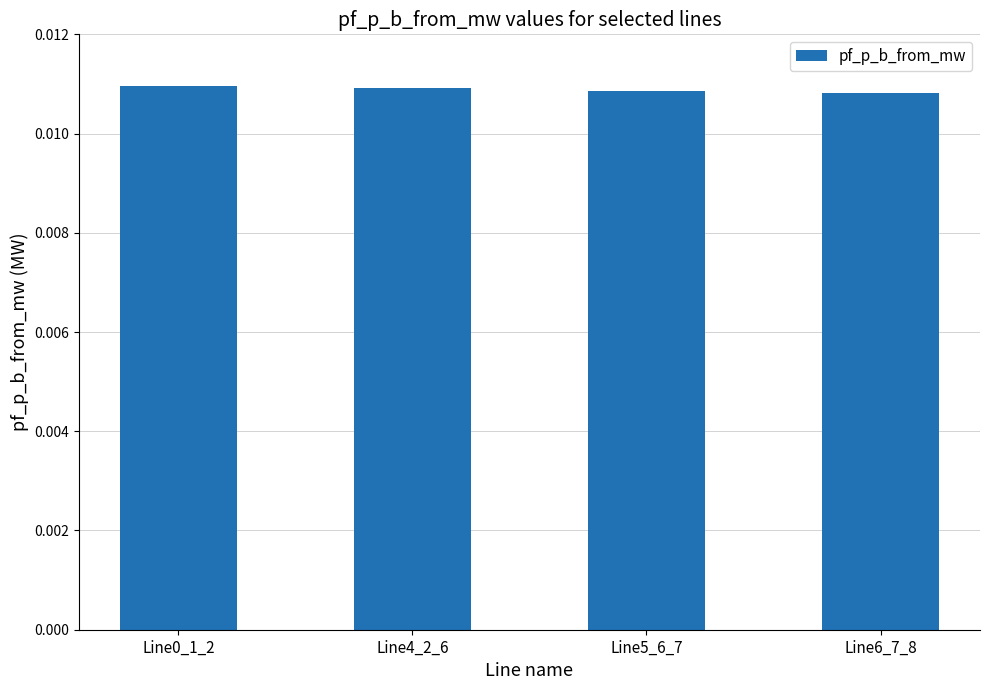

What is the label of the 2nd bar from the right?

Line5_6_7